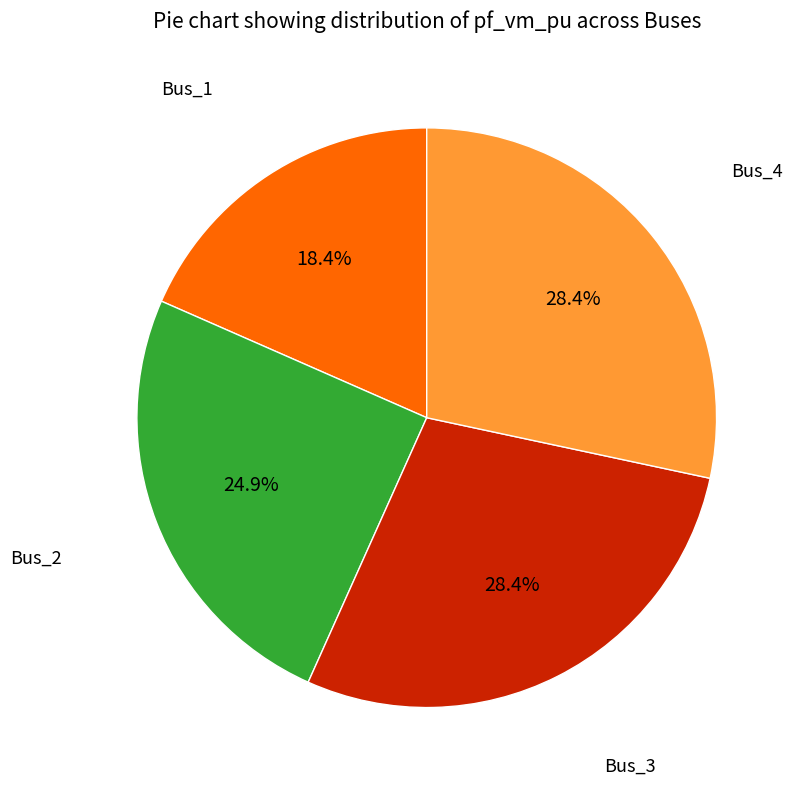

Does any single category account for the majority?

No